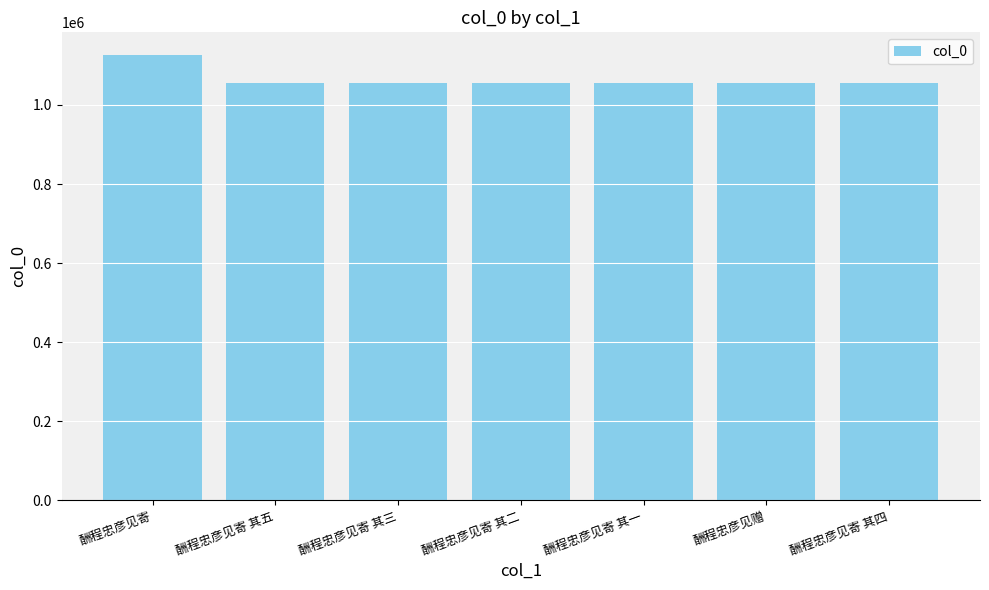

How many series are shown in this chart?

1